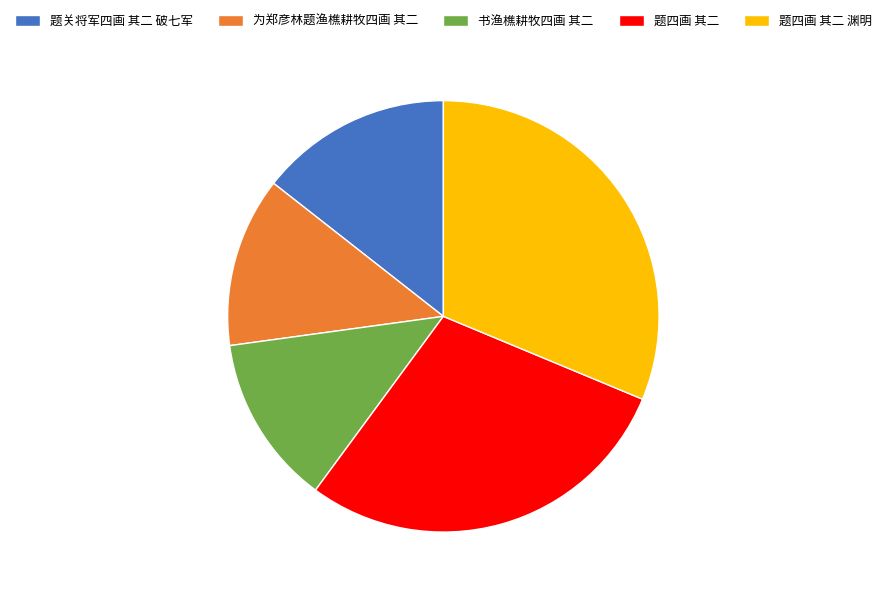

Which category has the biggest portion of the pie?

题四画 其二 渊明